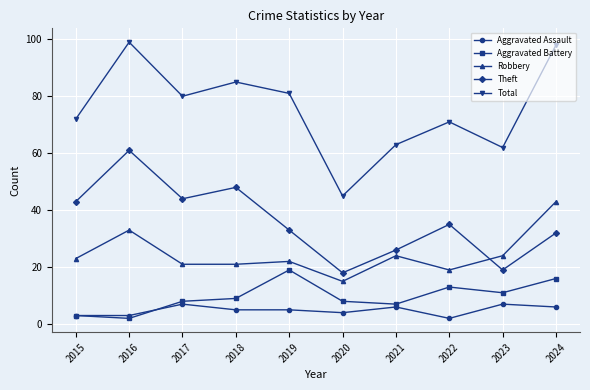

Which series changed the most between 2015 and 2018?

Total